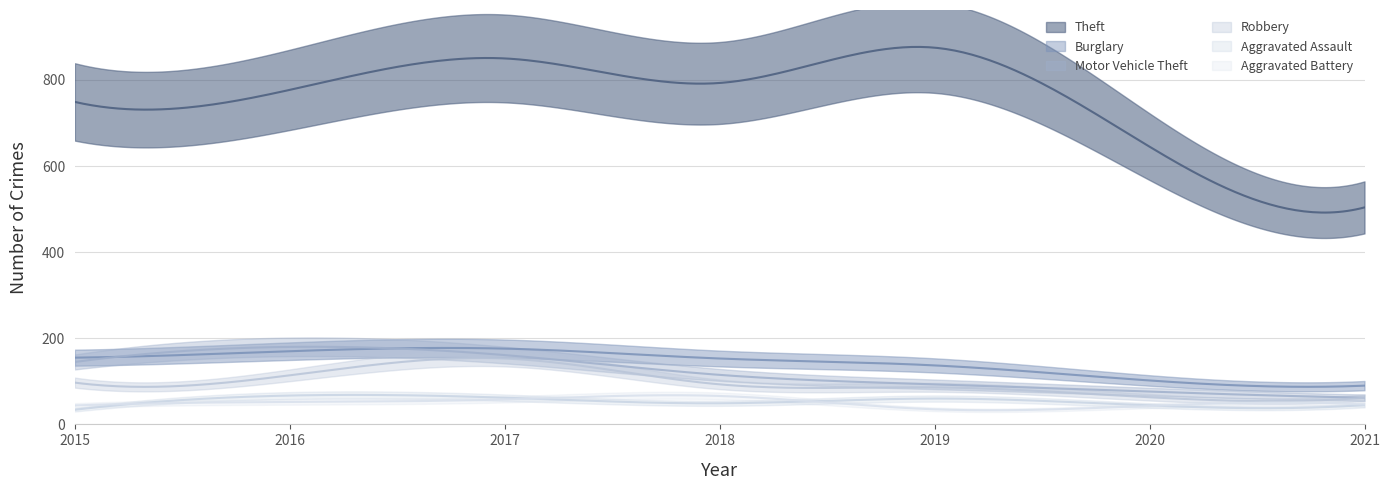

How many categories are shown in the chart?

7